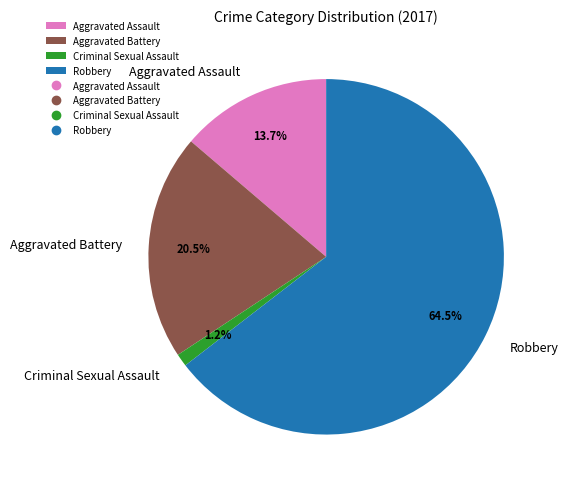

What is the smallest slice in the pie chart?

Criminal Sexual Assault